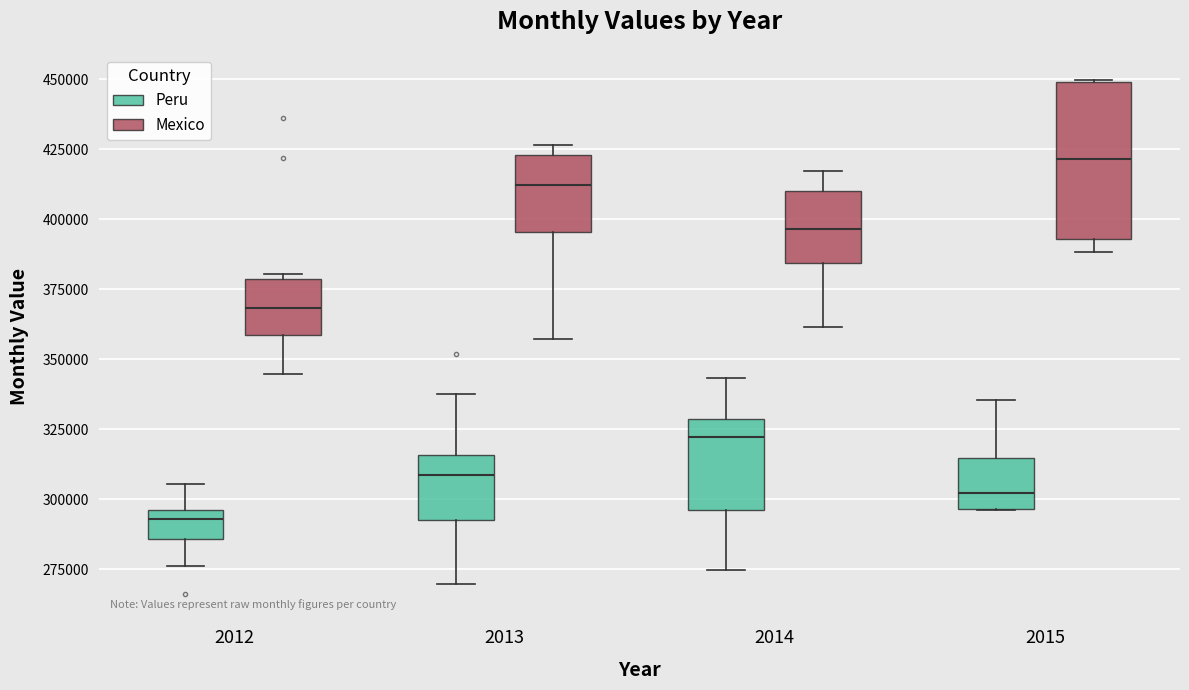

Where is the lower edge of the box for 2012 (Peru) on the y-axis? The values are not printed on the chart, so give them approximately, as read against the axis.

285000